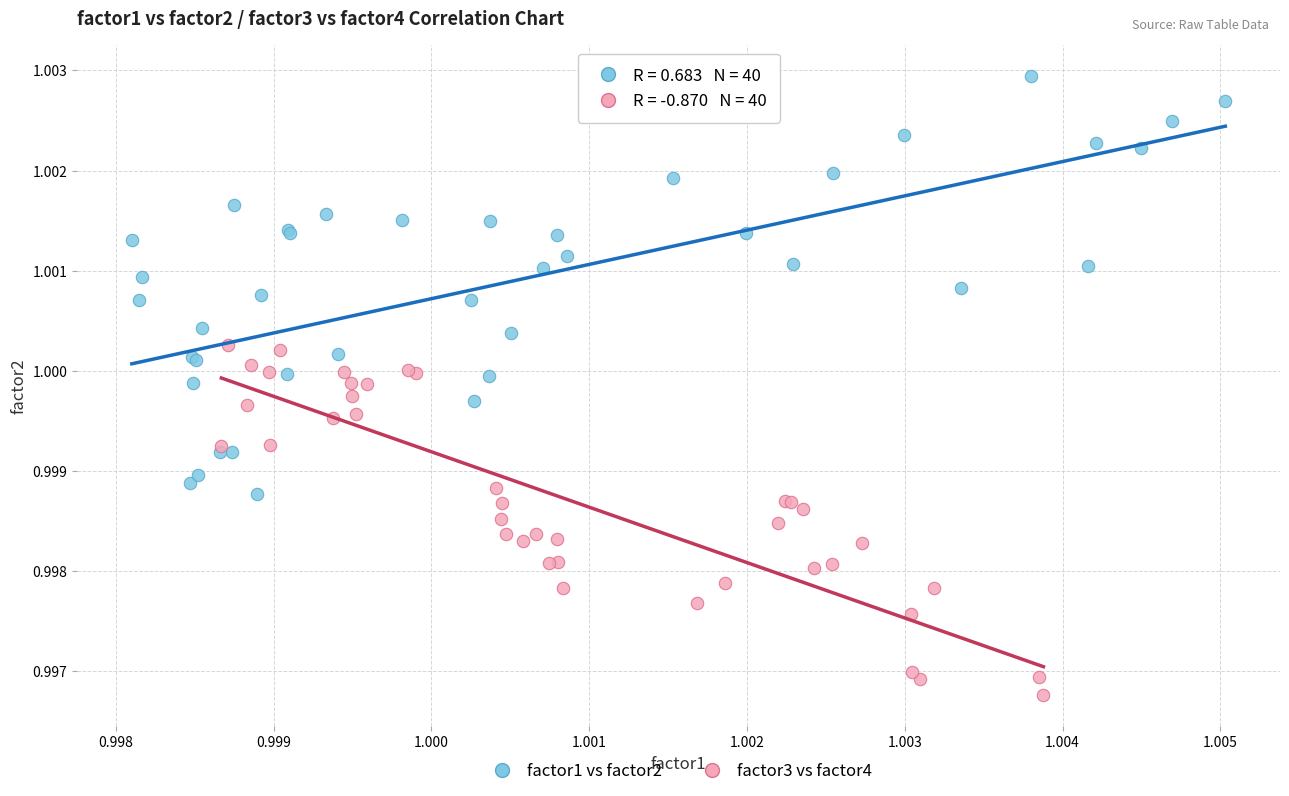

Which series reaches the maximum Y coordinate?

factor1 vs factor2